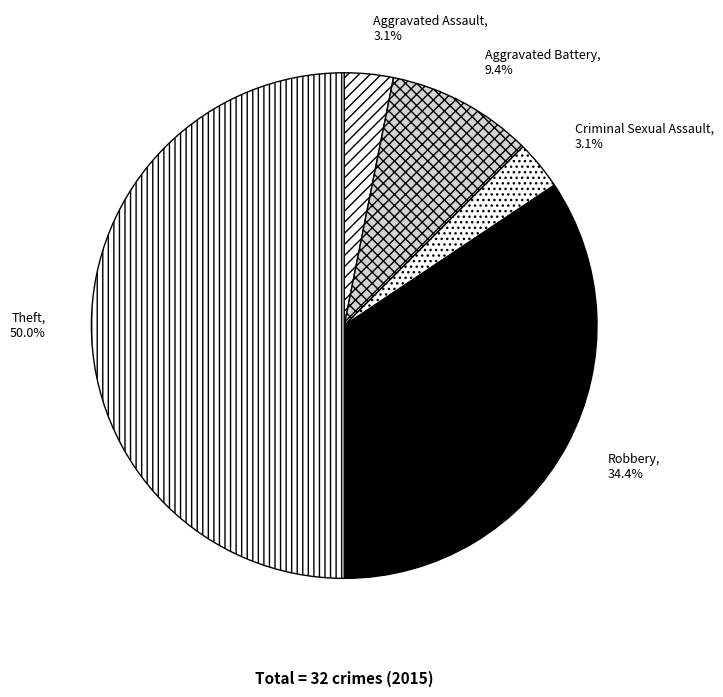

Is Aggravated Assault the majority of the pie?

No